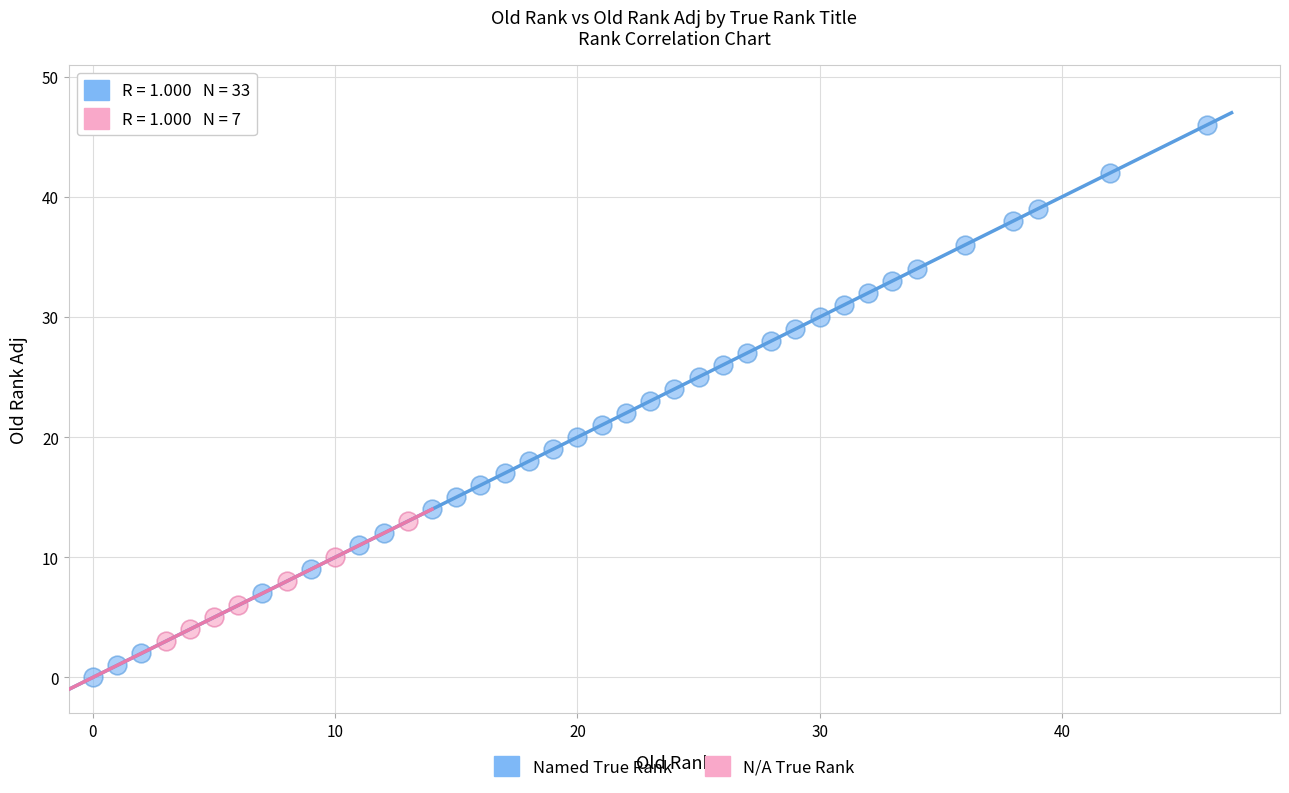

Which series contains the highest Y value?

Named True Rank